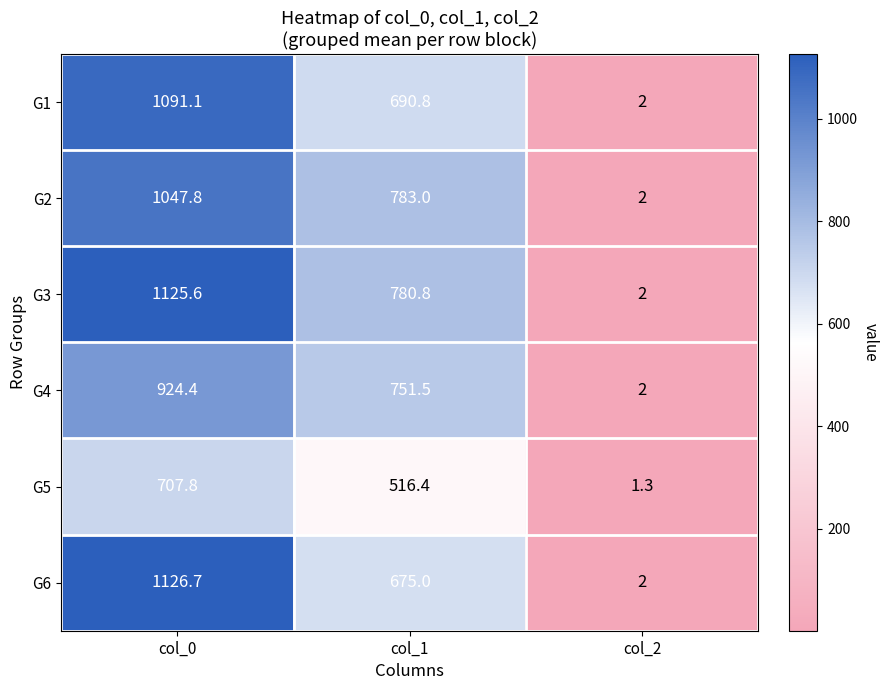

Where does the G2 series first go above 783?

col_0